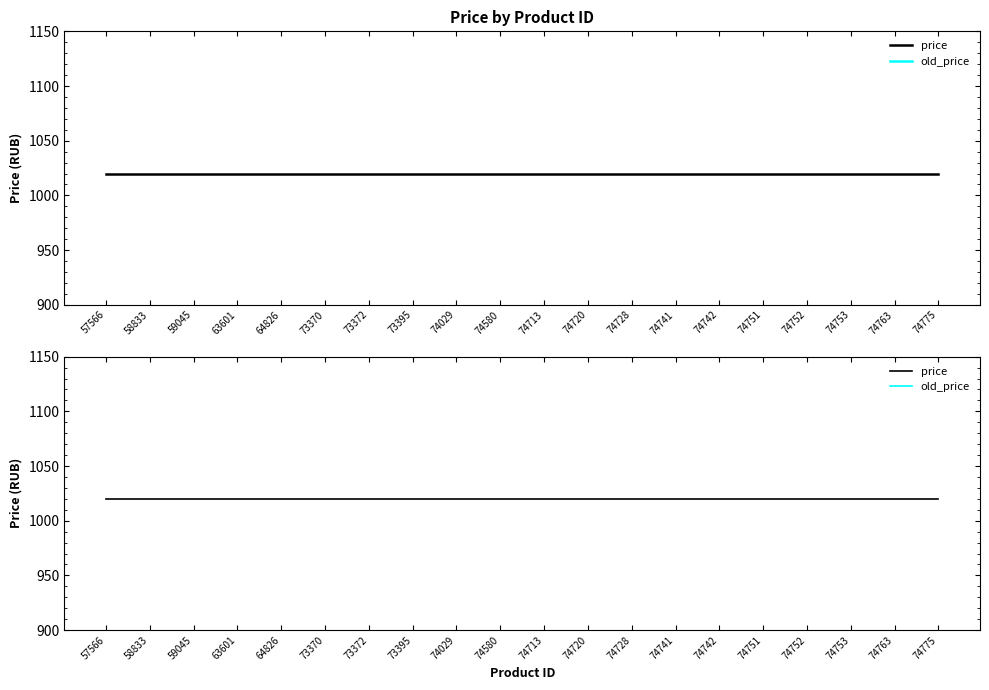

At which category is the sum across all series the highest?

57566